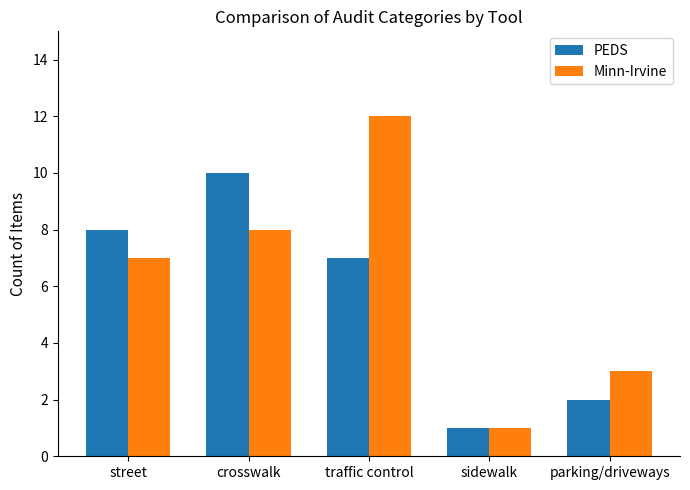

What is the difference between the maximum and second lowest values in the Minn-Irvine series?

9